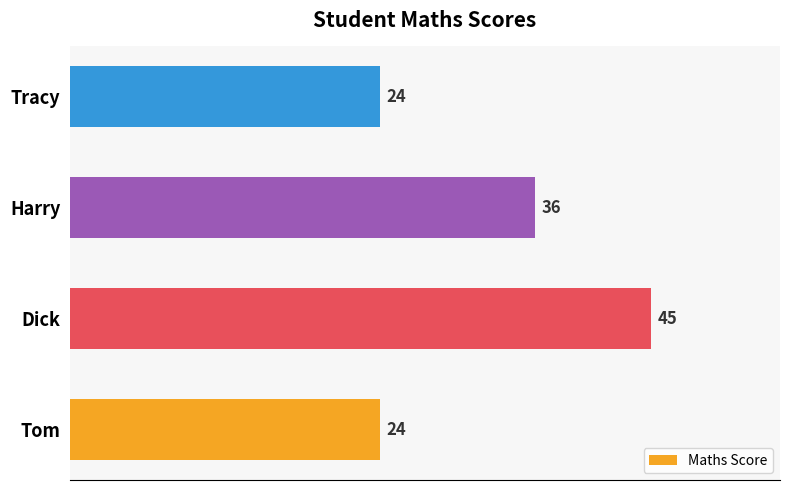

True or false: the data shows 13 at Tom.

False